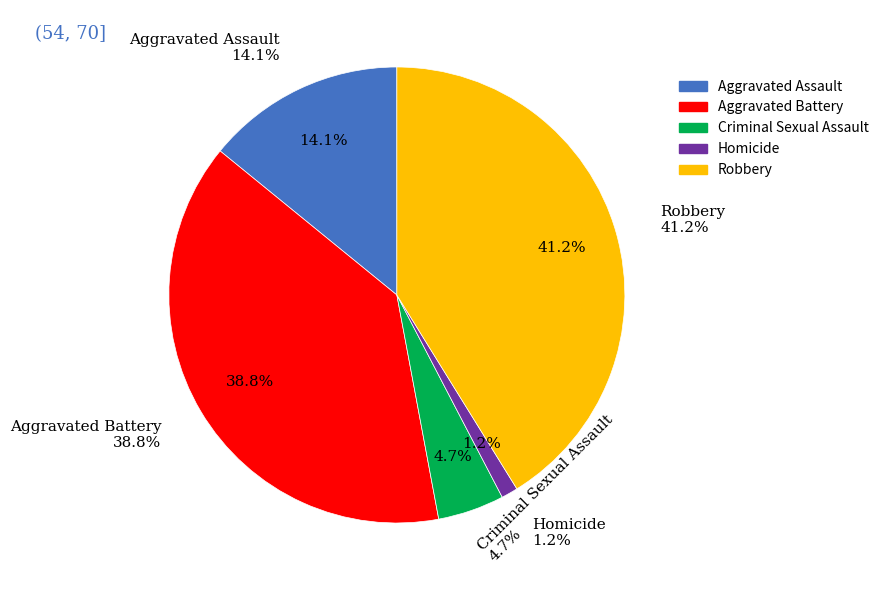

Does Aggravated Assault represent more than half of the total?

No